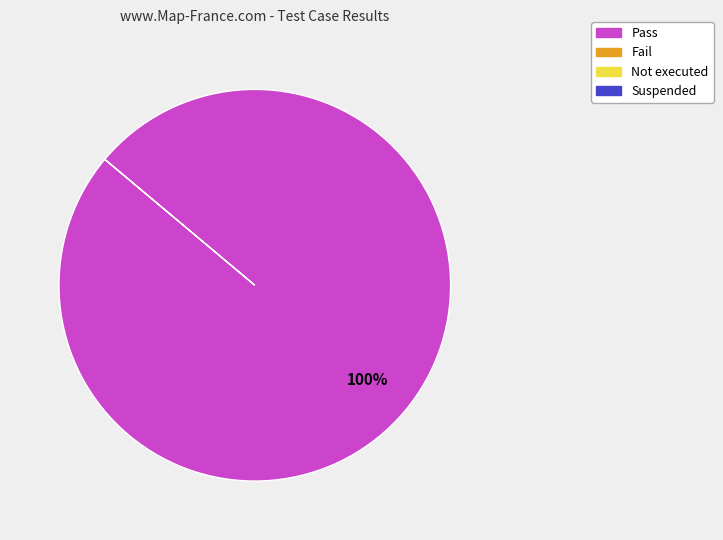

Is there a majority slice in this chart?

Yes